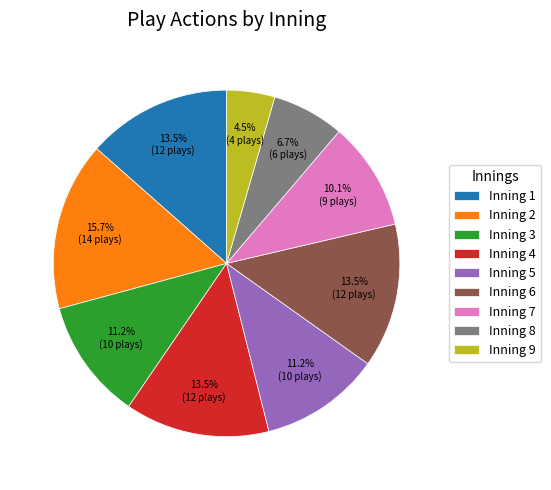

Which slice is the largest?

Inning 2